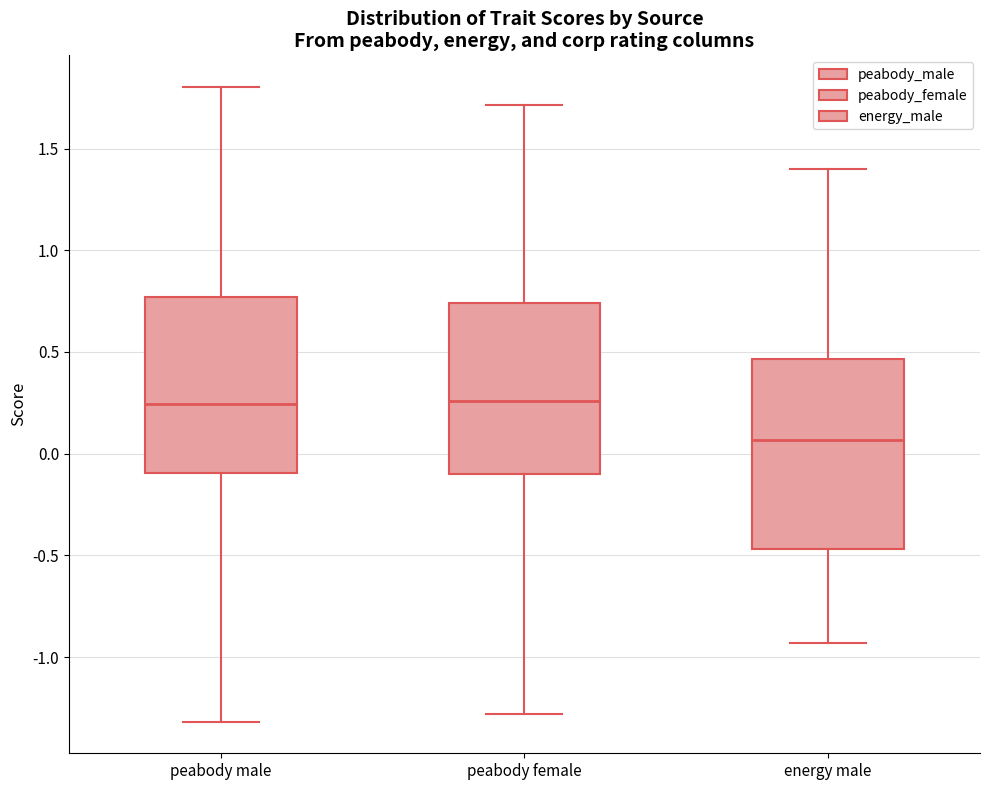

Which box is the tallest, from its lower edge to its upper edge?

energy male